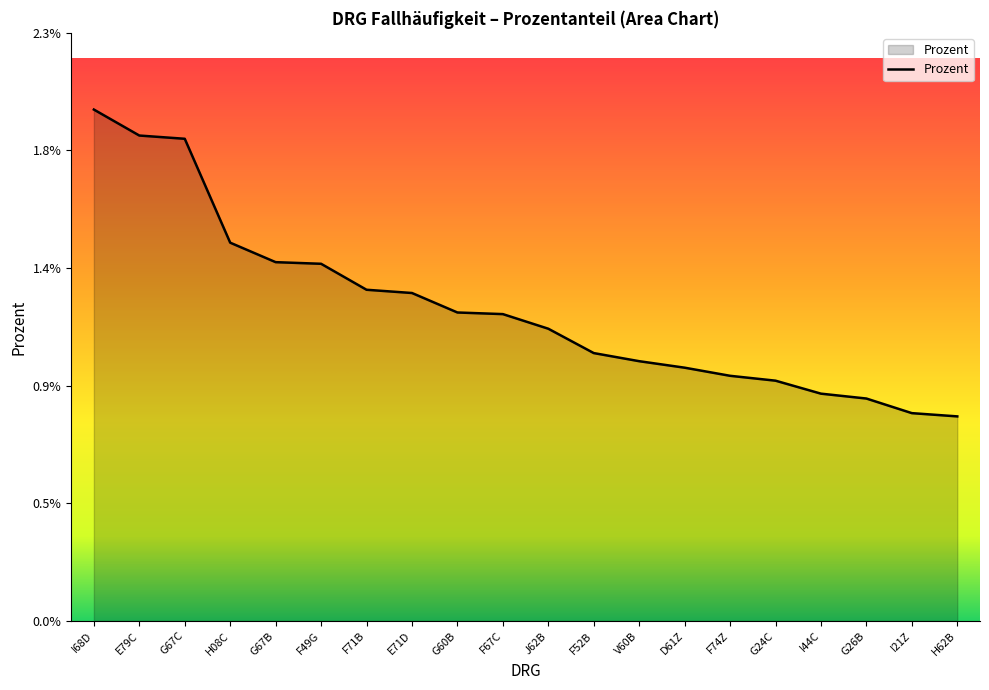

List the labels in order of value, smallest first.

H62B, I21Z, G26B, I44C, G24C, F74Z, D61Z, V60B, F52B, J62B, F67C, G60B, E71D, F71B, F49G, G67B, H08C, G67C, E79C, I68D